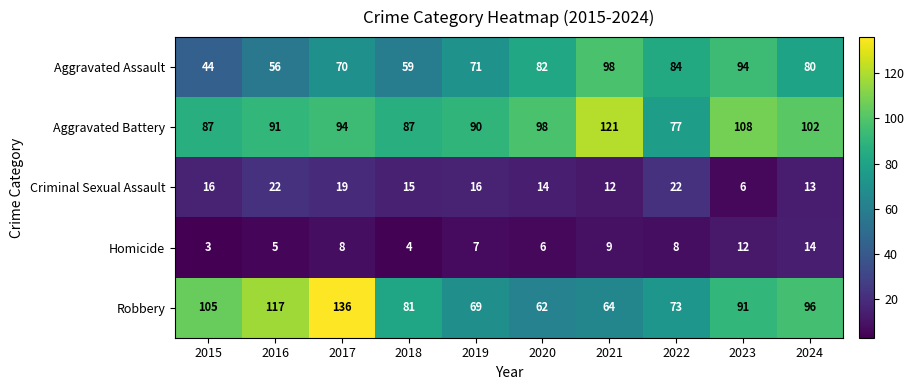

What is the sum of the Aggravated Battery values at 2017 and 2020?

192